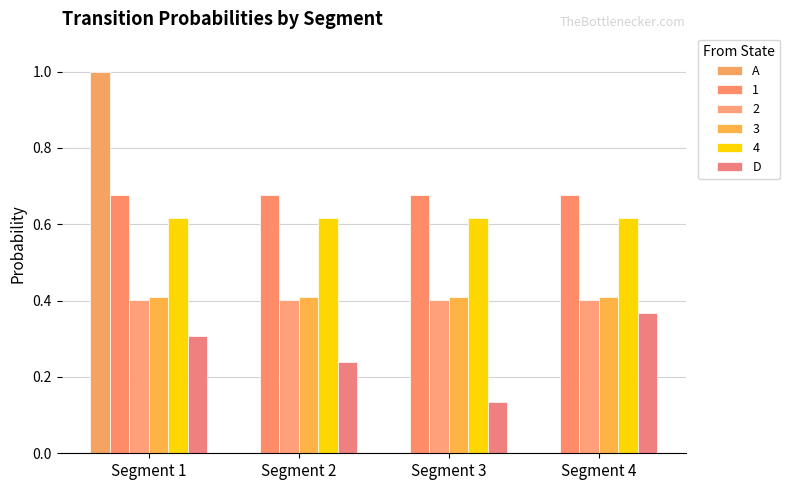

What are all the series names shown in the legend?

A, 1, 2, 3, 4, D